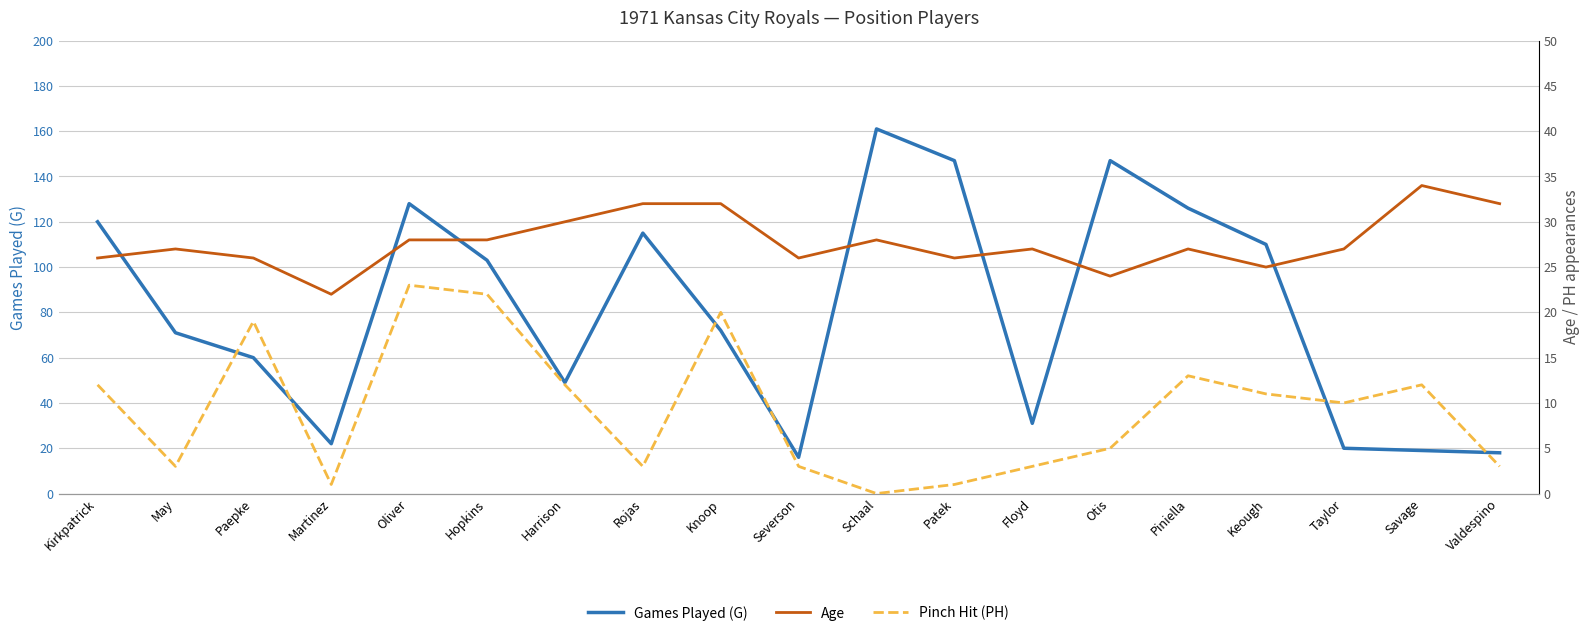

Which label corresponds to the smallest value in the chart?

Schaal